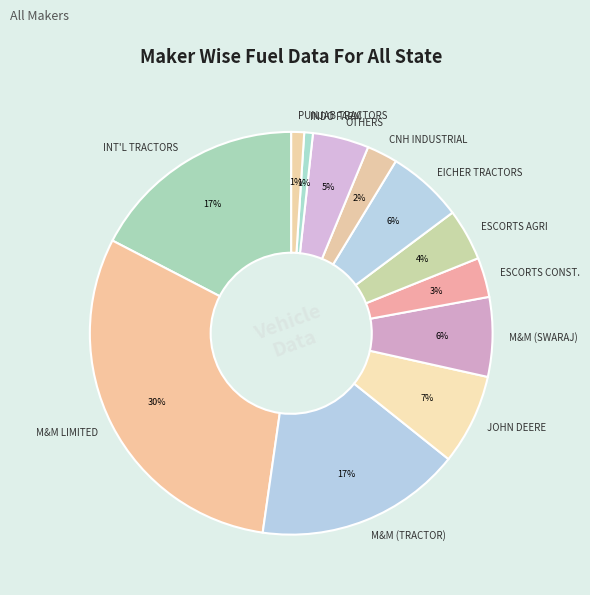

What percentage is the M&M (TRACTOR) slice, to the nearest percent?

17%